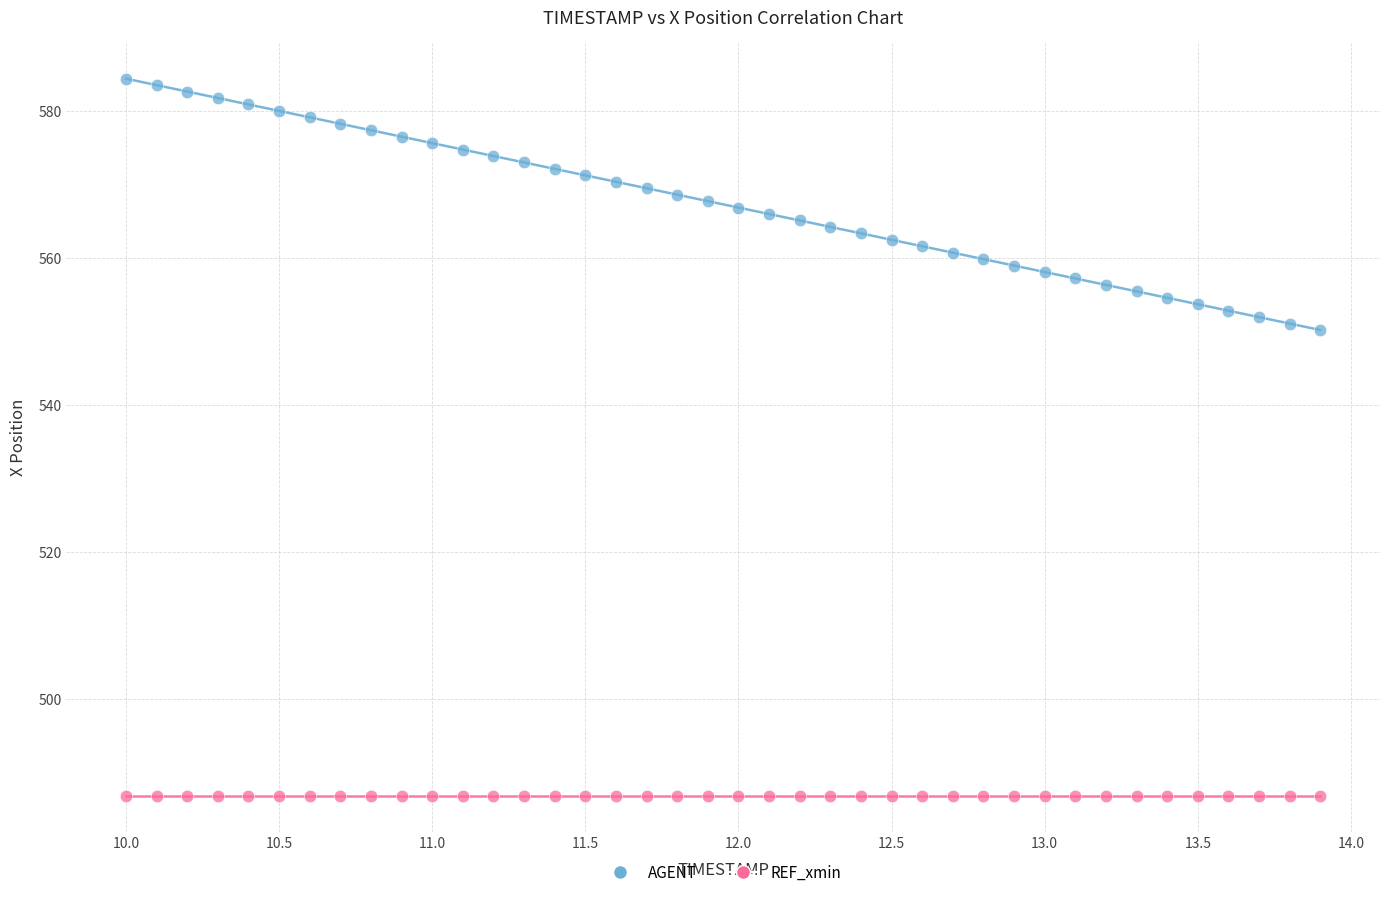

Which series reaches the minimum Y coordinate?

REF_xmin